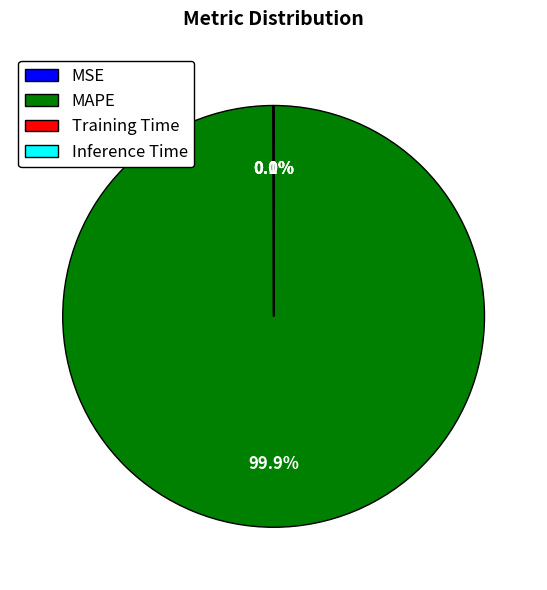

Which slice represents more than half of the pie?

MAPE